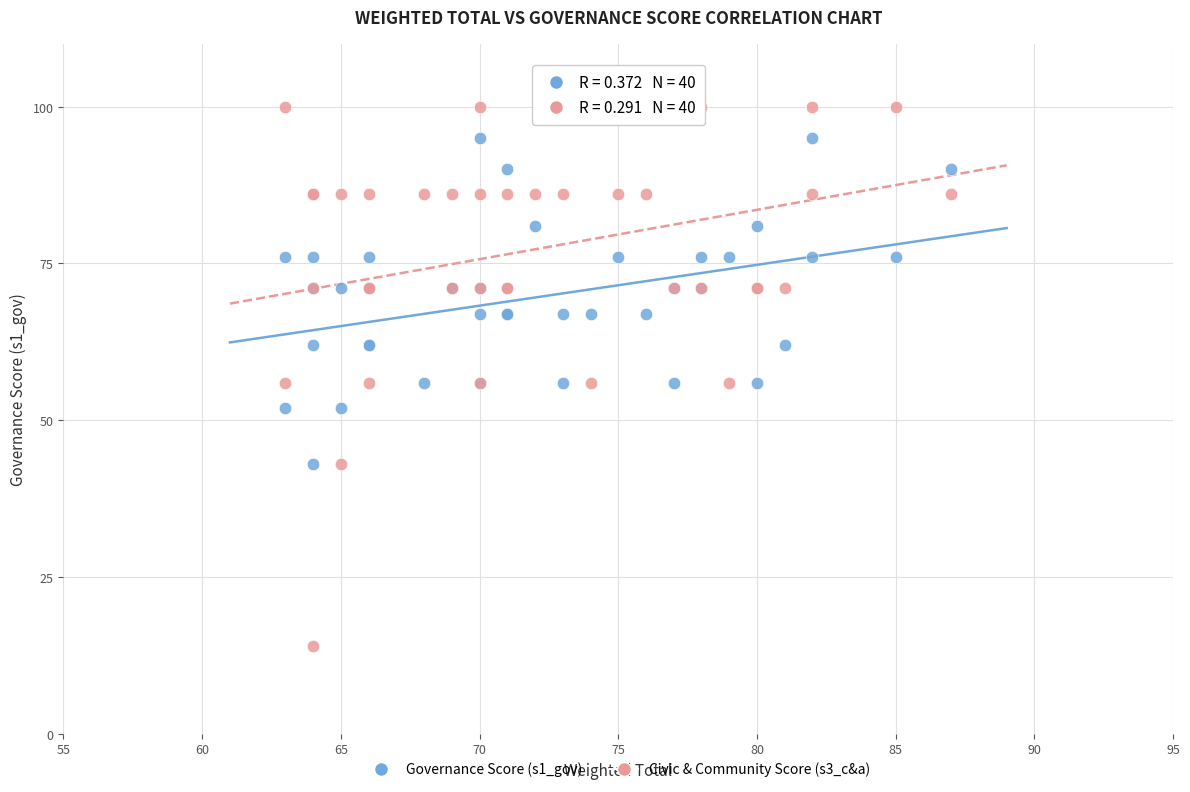

Which series reaches the maximum Y coordinate?

Civic & Community Score (s3_c&a)